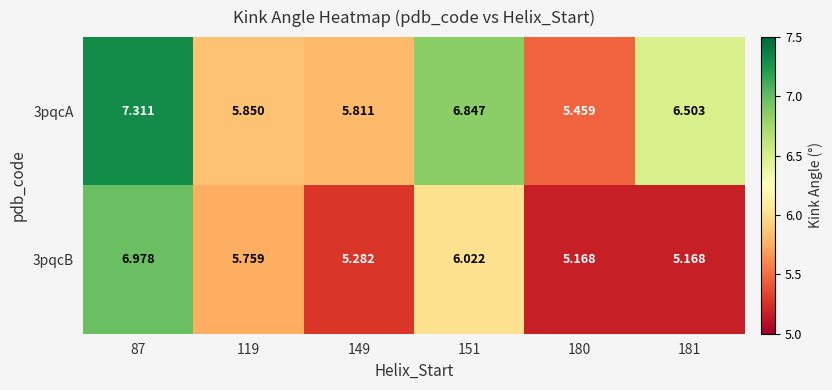

Is the value of 3pqcB at 119 greater than the value of 3pqcA at 151?

No